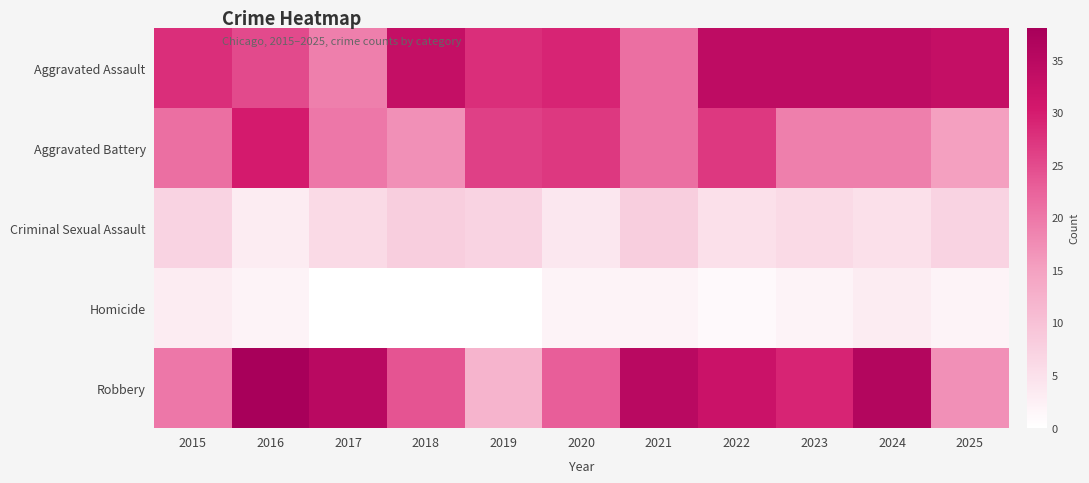

Count the number of categories in the chart.

11